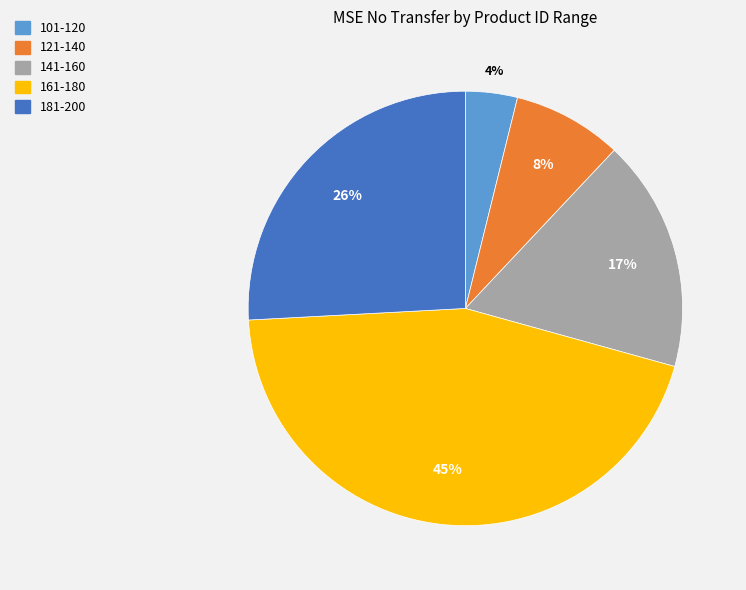

Count the number of slices in the pie.

5